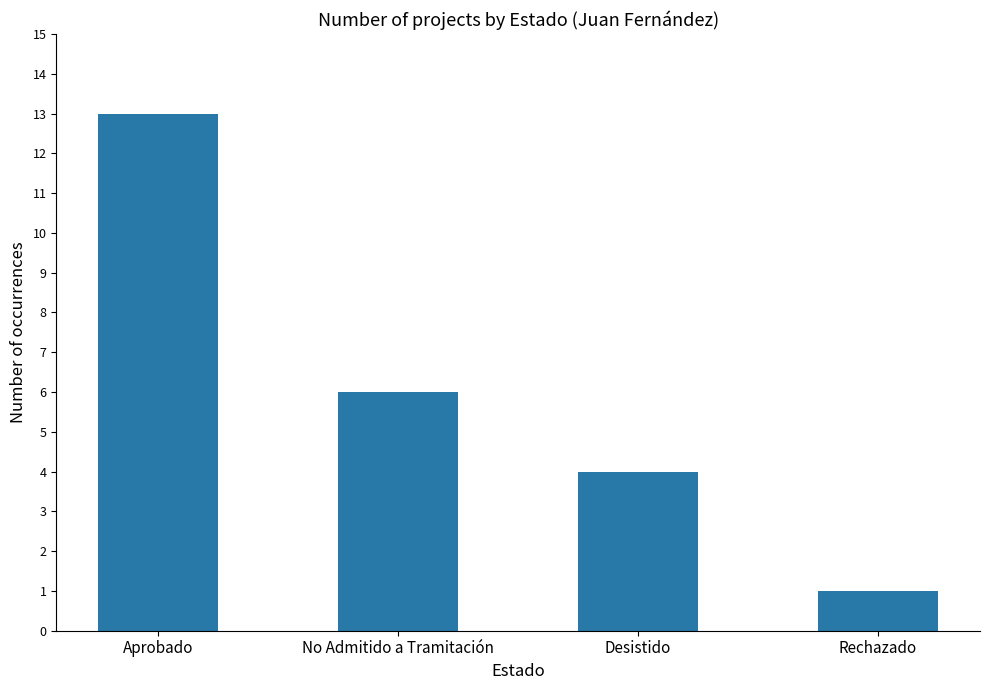

What is the maximum value shown in the chart?

13